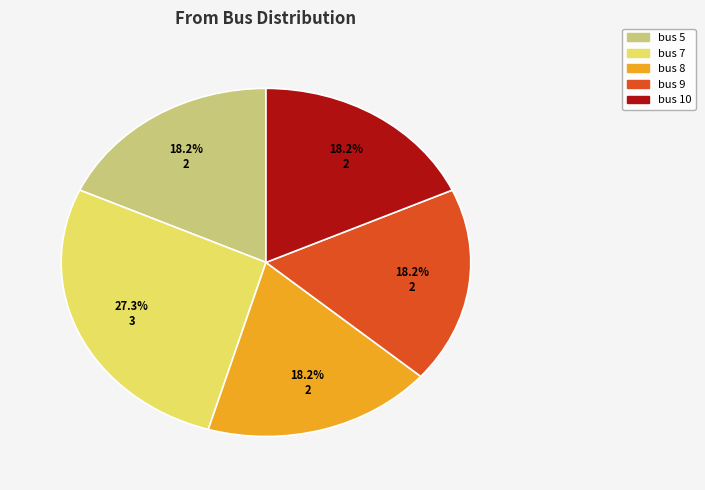

Is there a majority slice in this chart?

No